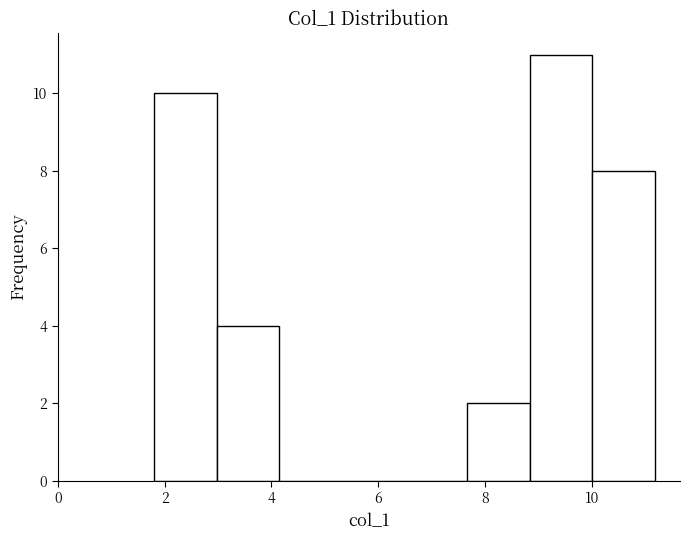

Over which range of the x-axis is the bar tallest?

8.8 to 10.0